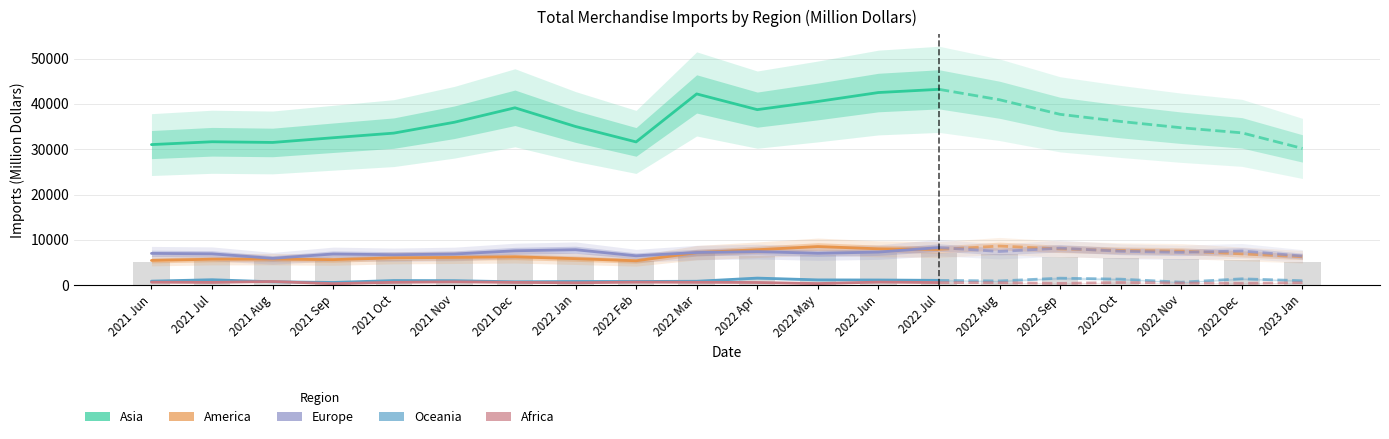

Reading right to left, what are all the values shown in this chart?

Asia: 2022 Jul=43214.2	2022 Jun=42507.2	2022 May=40534.7	2022 Apr=38735.7	2022 Mar=42199.9	2022 Feb=31611.3	2022 Jan=35014.0	2021 Dec=39140.3	2021 Nov=35949.6	2021 Oct=33552.7	2021 Sep=32533.4	2021 Aug=31492.5	2021 Jul=31645.0	2021 Jun=31021.0
America: 2022 Jul=7879.7	2022 Jun=8024.0	2022 May=8521.1	2022 Apr=7822.1	2022 Mar=7176.1	2022 Feb=5385.2	2022 Jan=5850.9	2021 Dec=6261.1	2021 Nov=6127.4	2021 Oct=6027.6	2021 Sep=5631.6	2021 Aug=5750.1	2021 Jul=5728.6	2021 Jun=5457.4
Europe: 2022 Jul=8300.5	2022 Jun=7300.2	2022 May=7030.8	2022 Apr=7407.2	2022 Mar=7203.2	2022 Feb=6479.0	2022 Jan=7821.6	2021 Dec=7586.3	2021 Nov=6872.0	2021 Oct=6714.8	2021 Sep=6882.1	2021 Aug=5919.4	2021 Jul=6919.2	2021 Jun=7011.2
Oceania: 2022 Jul=1060.6	2022 Jun=1141.8	2022 May=1164.7	2022 Apr=1559.1	2022 Mar=863.9	2022 Feb=814.4	2022 Jan=810.4	2021 Dec=744.8	2021 Nov=994.1	2021 Oct=1021.2	2021 Sep=599.8	2021 Aug=744.0	2021 Jul=1201.2	2021 Jun=890.1
Africa: 2022 Jul=574.4	2022 Jun=675.9	2022 May=352.9	2022 Apr=591.9	2022 Mar=636.9	2022 Feb=668.5	2022 Jan=529.9	2021 Dec=616.8	2021 Nov=731.8	2021 Oct=628.8	2021 Sep=333.4	2021 Aug=808.4	2021 Jul=613.8	2021 Jun=660.2